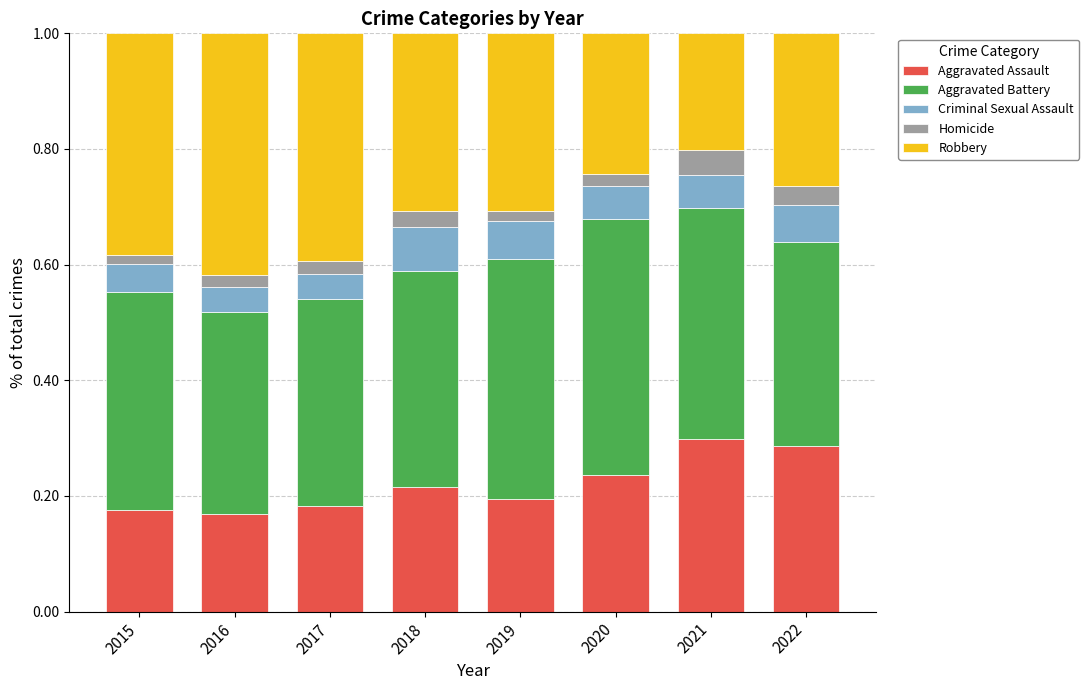

Are the bars grouped side by side (vs. stacked)?

No